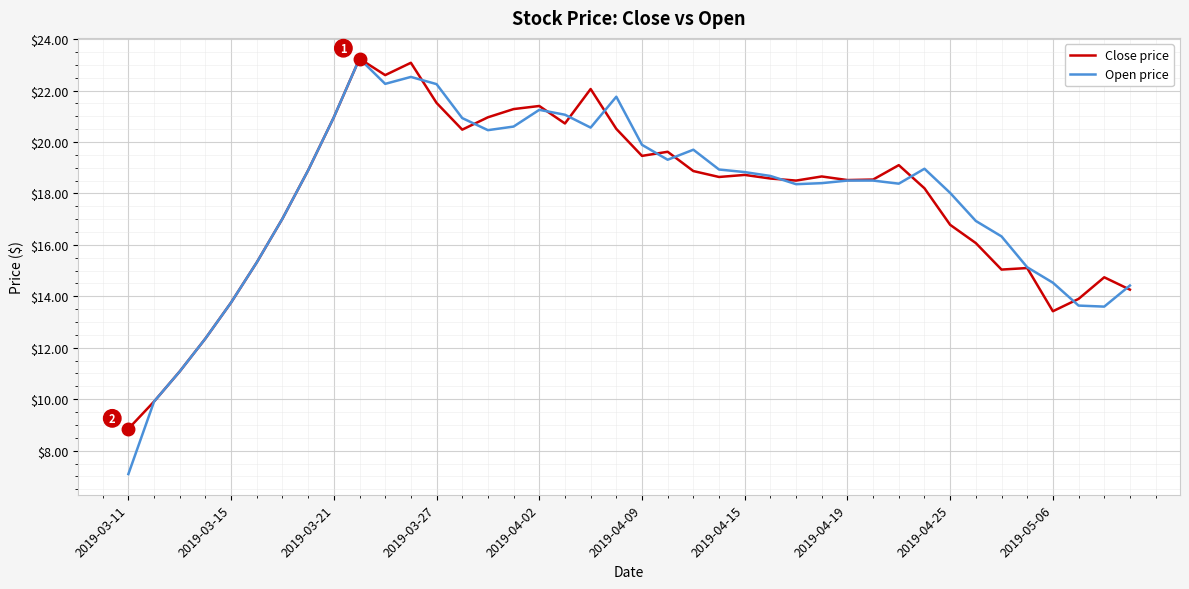

After their last crossing, which series has the higher values: Close price or Open price?

Open price